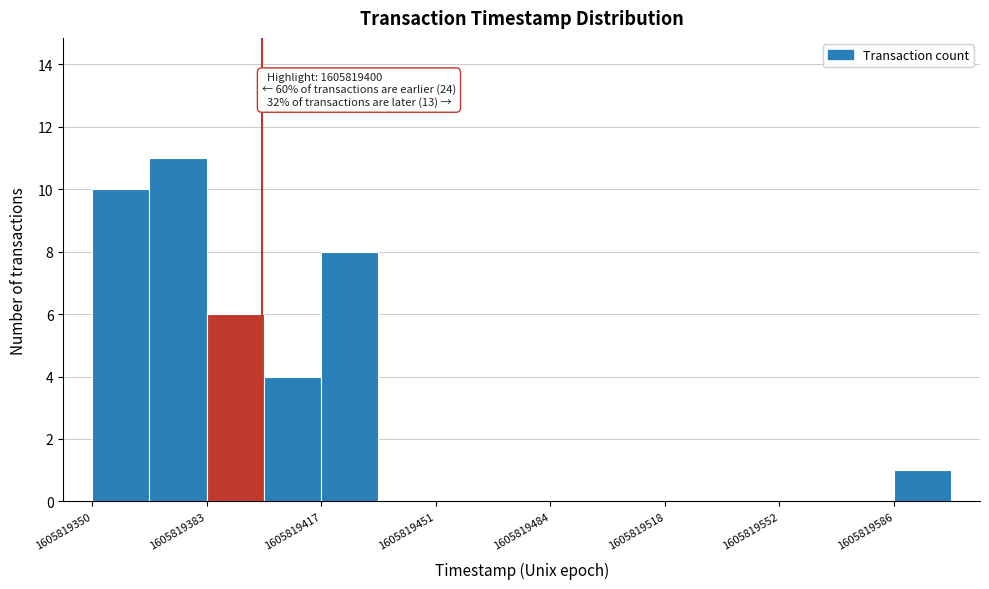

Around what value on the x-axis is the tallest bar? Give the approximate position of its centre, as read against the axis.

1605819375